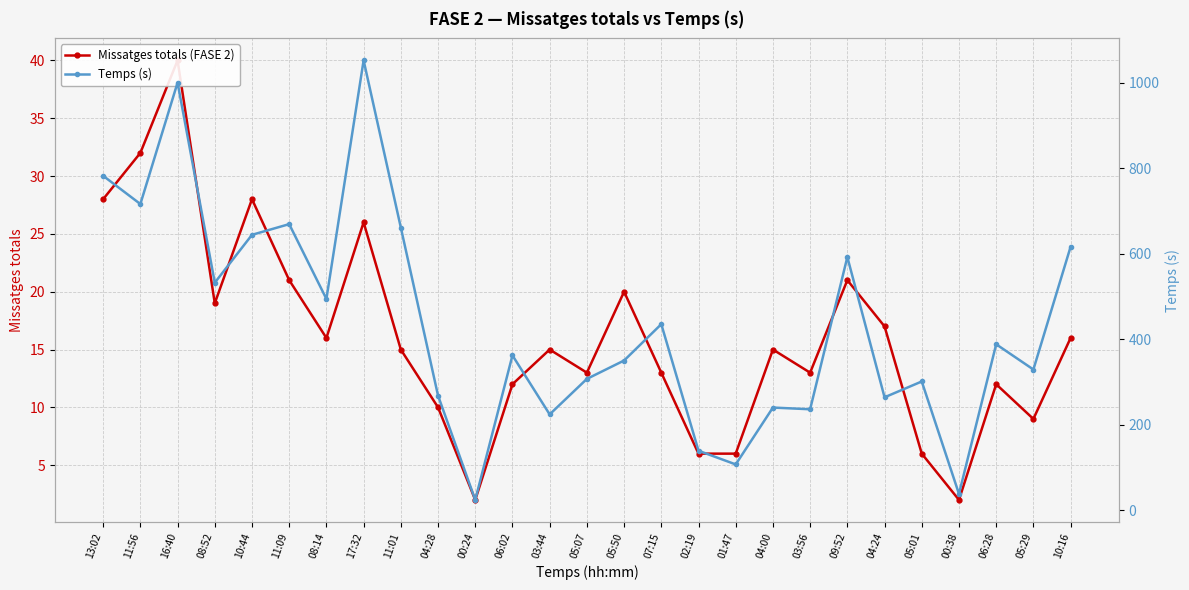

What is the difference between the maximum and minimum values in the Temps (s) series?

1028